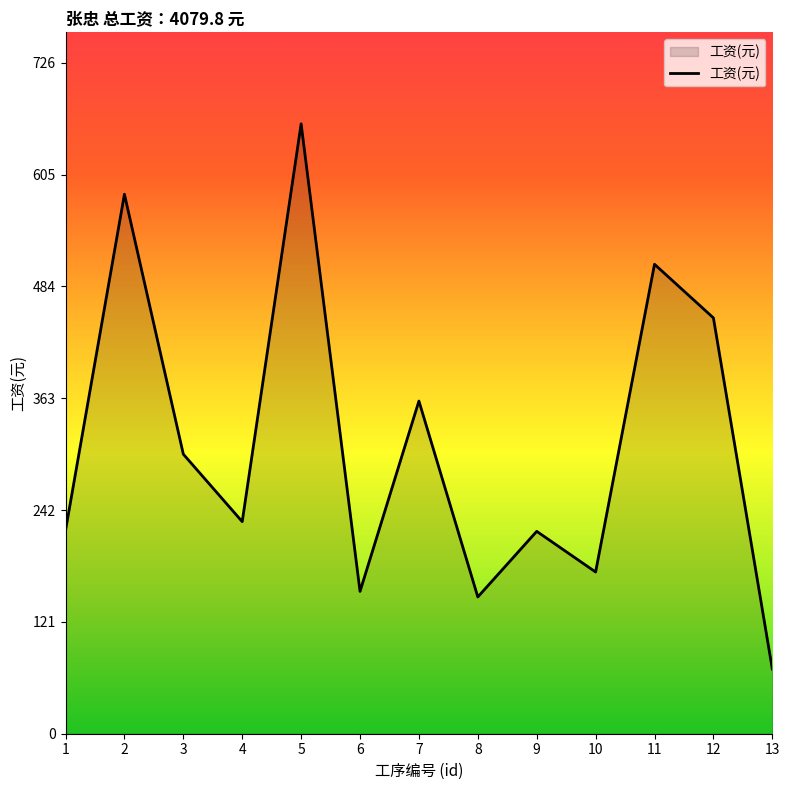

The value at 7 is 360.0. True or false?

True